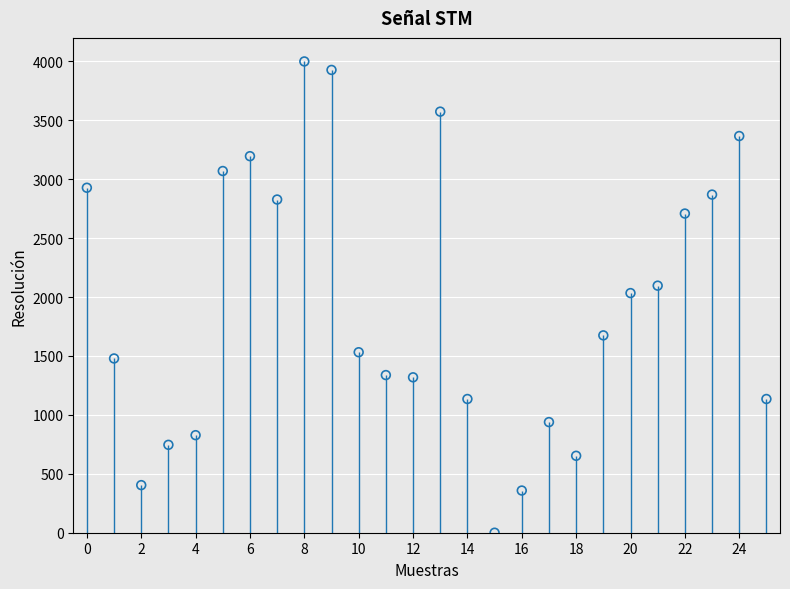

What is the range of Y values (max minus min)?

4000